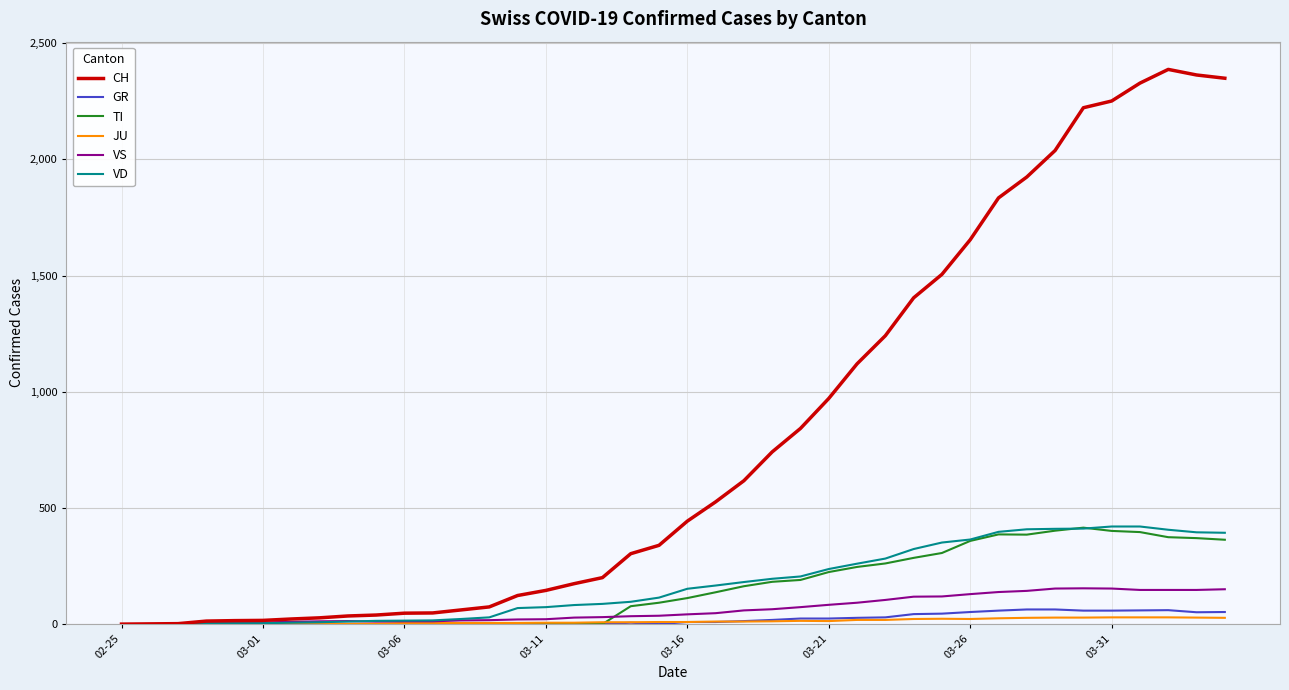

Does the chart have visible grid lines?

Yes